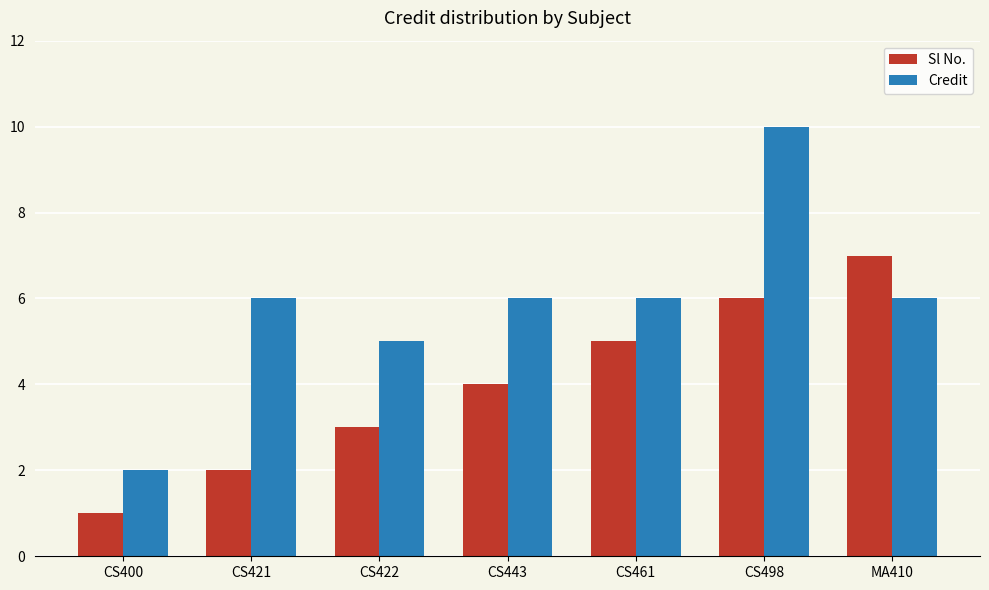

The value of Sl No. at CS400 is 2. True or false?

False